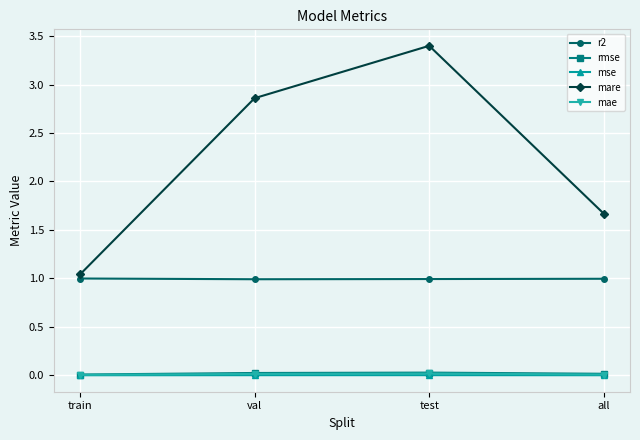

What is the difference between the maximum and minimum values in the mare series?

2.4